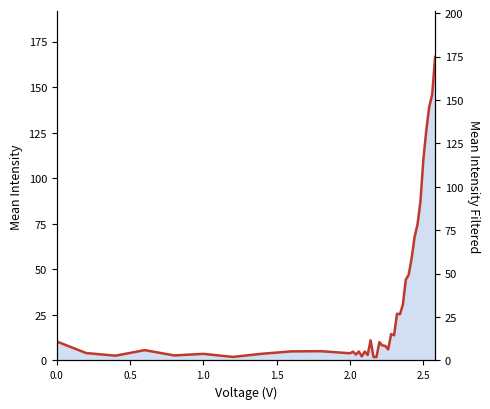

How many lines are shown in the chart?

1